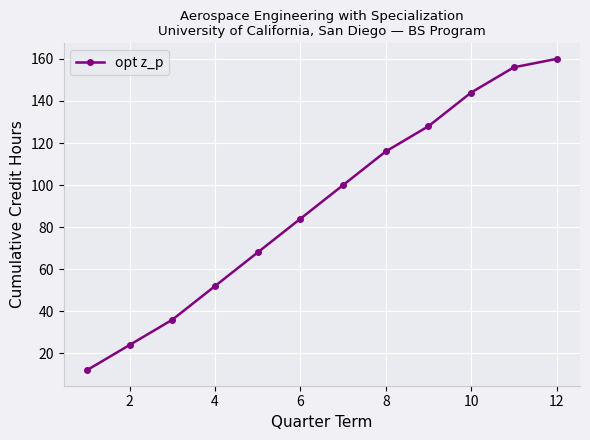

What is the value of the 7th point from the left?

100